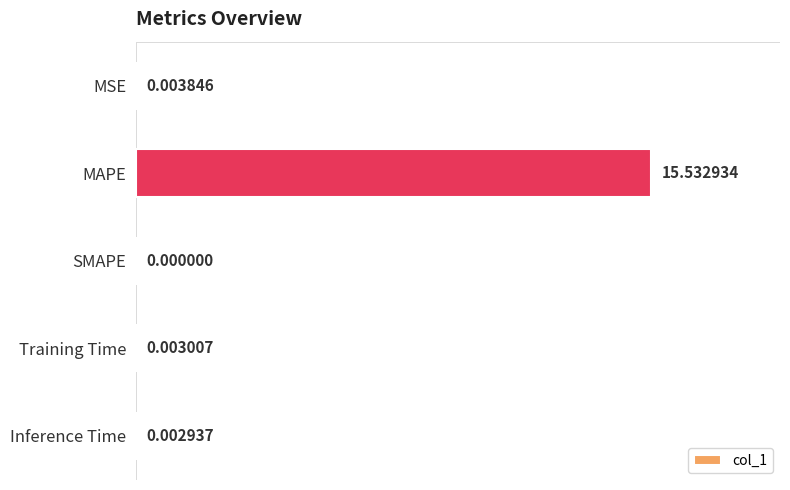

What is the average value?

3.1